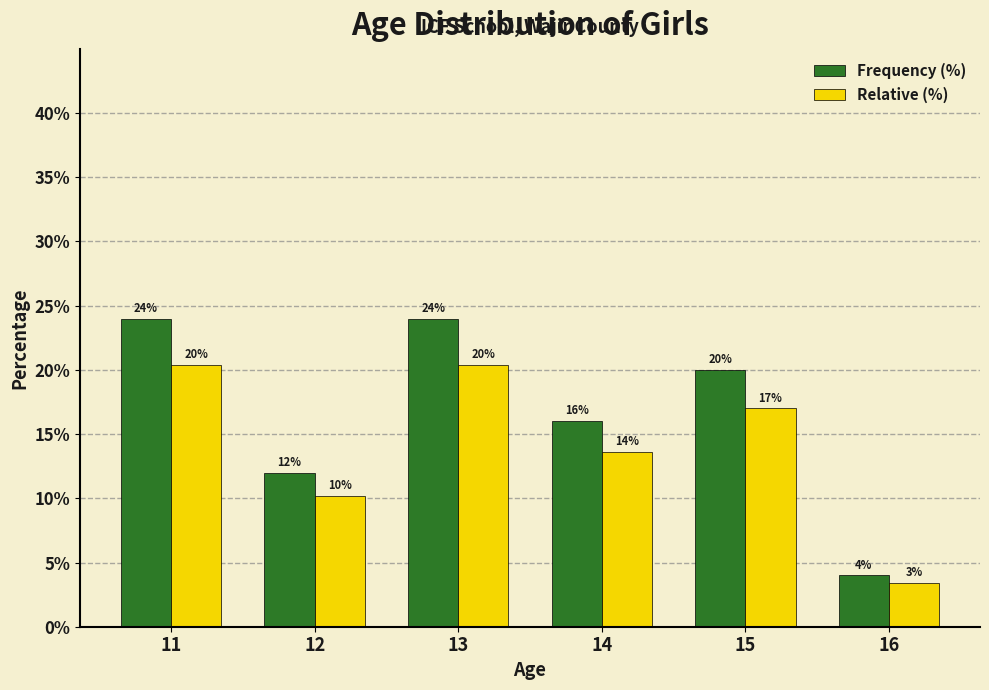

Which series has the largest total across all categories?

Frequency (%)